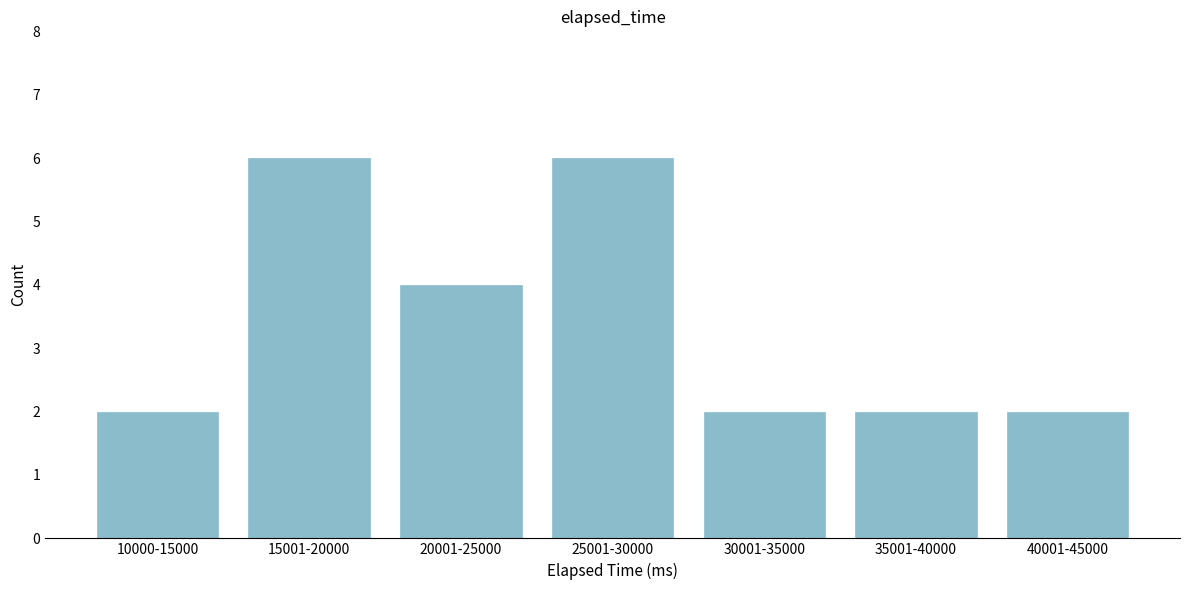

Reading left to right, list all the values displayed in this chart.

10000-15000=2	15001-20000=6	20001-25000=4	25001-30000=6	30001-35000=2	35001-40000=2	40001-45000=2